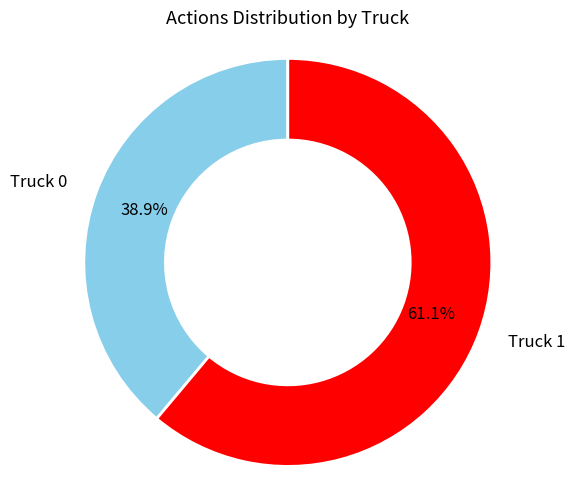

Rank the categories by value from highest to lowest.

Truck 1, Truck 0